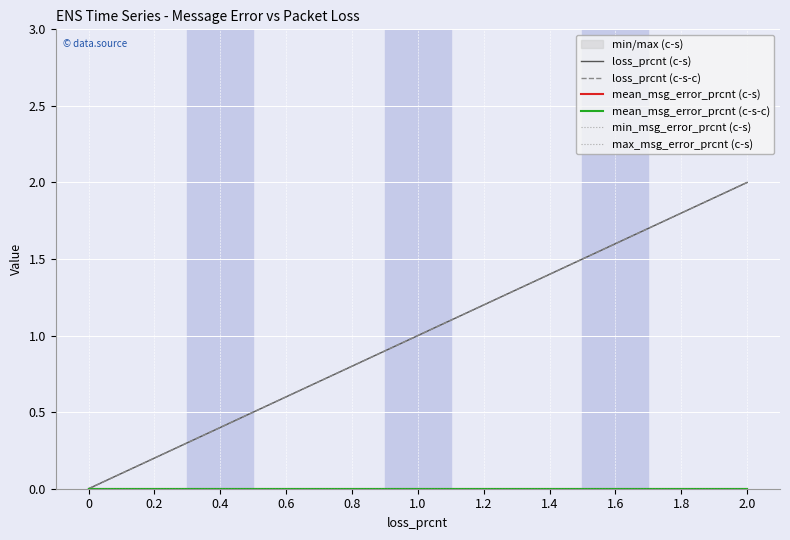

The value of max_msg_error_prcnt (c-s) at 1.6 is 0.0. True or false?

True